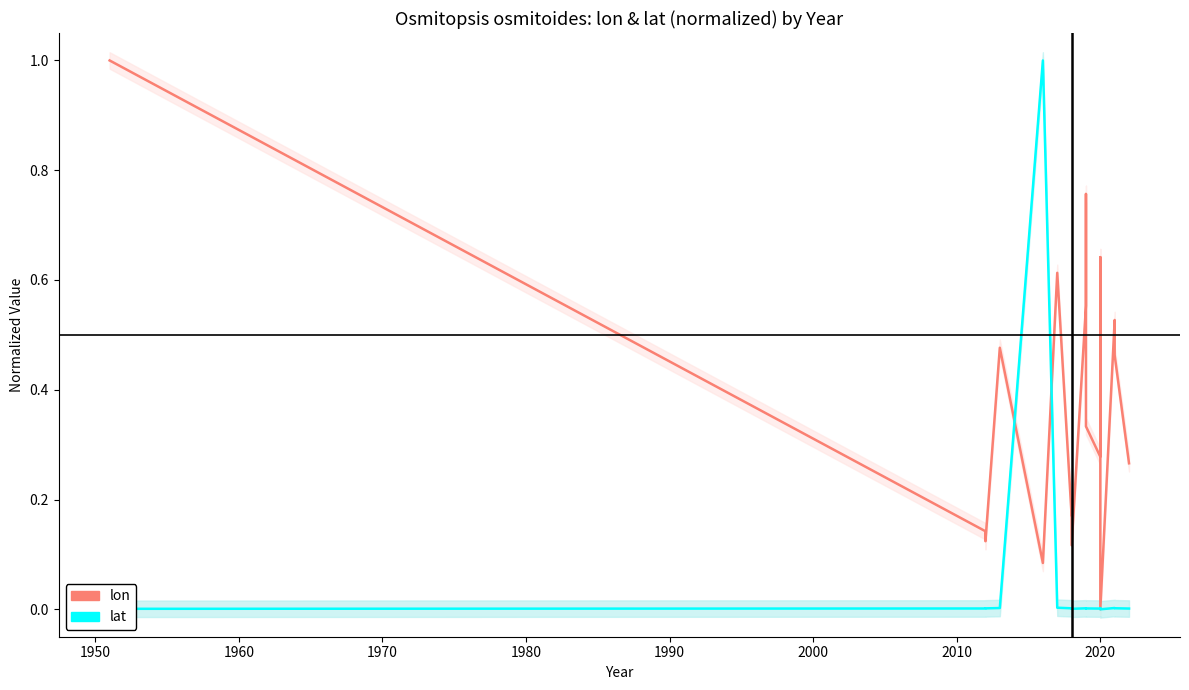

Which series has the largest range (max minus min)?

lon